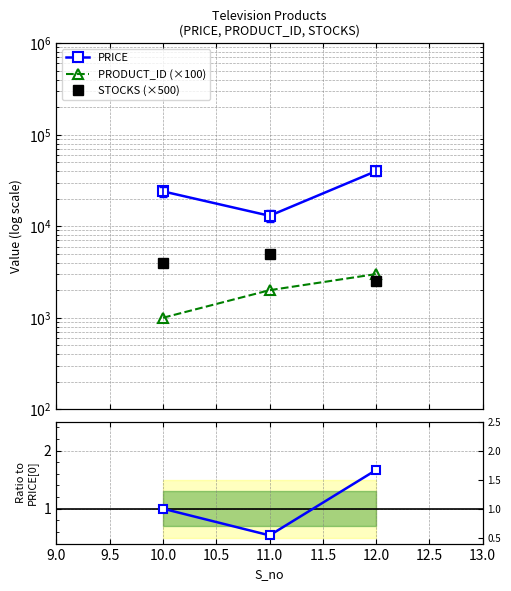

What are all the series names shown in the legend?

PRICE, PRODUCT_ID (×100), STOCKS (×500)